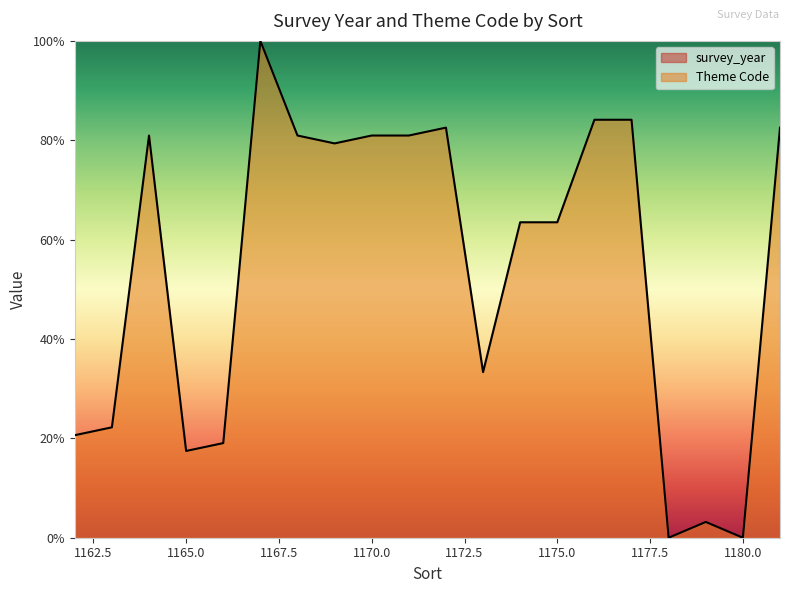

What is the value of the 5th point from the left?

19.0